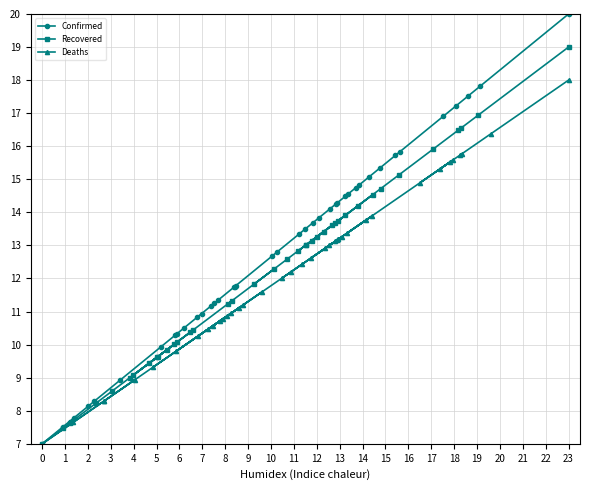

True or false: Recovered has a value of 19.0 at 23.

True